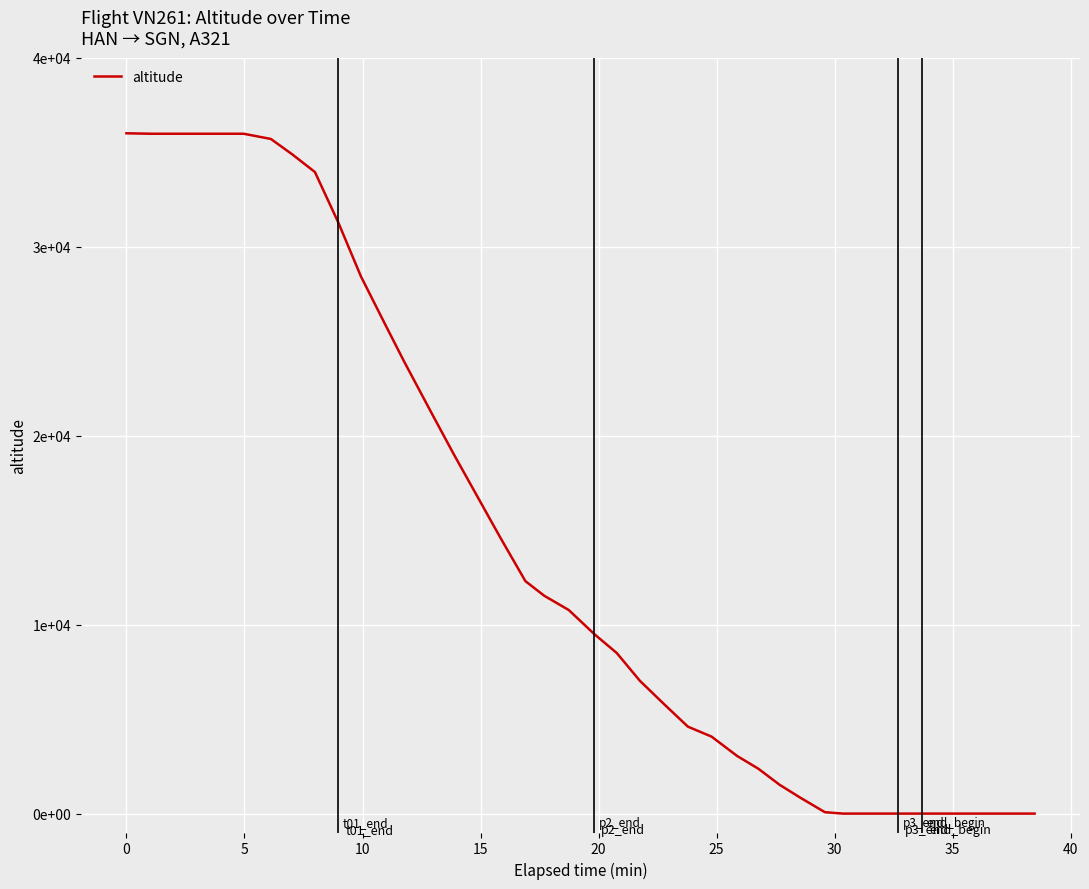

How many lines are shown in the chart?

1